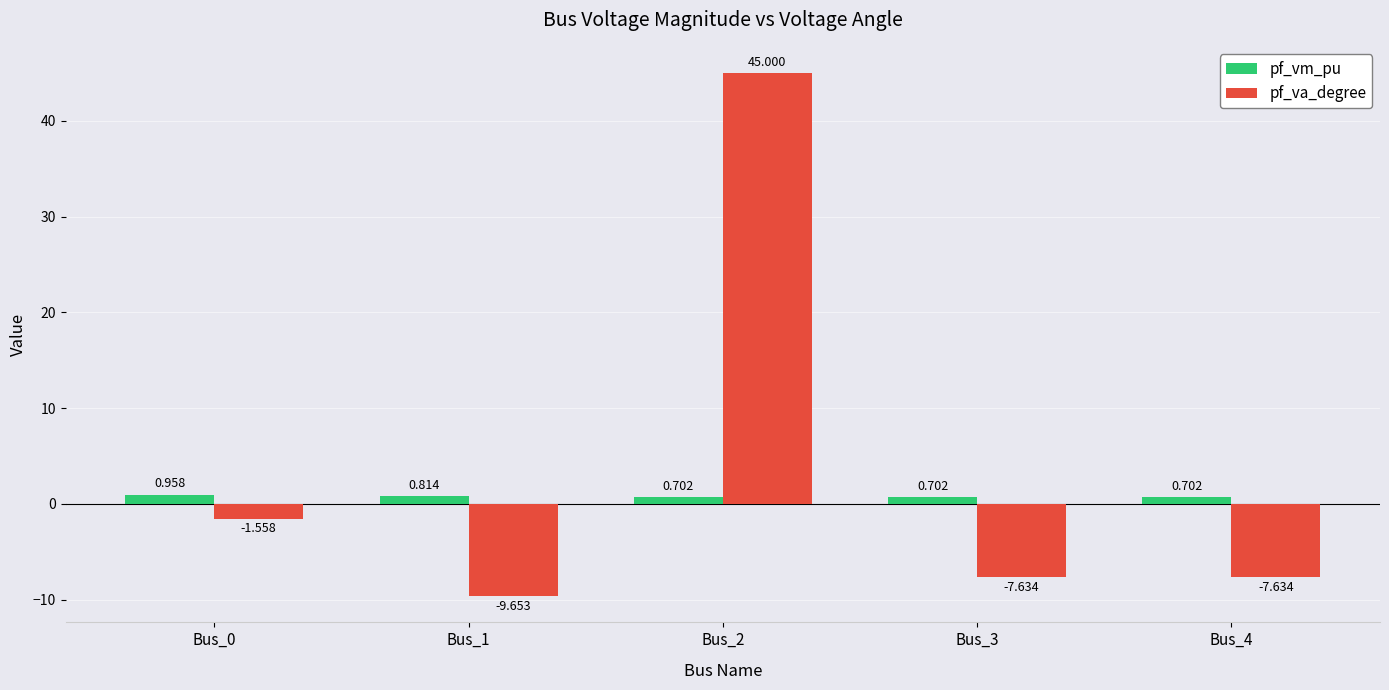

At which label does pf_va_degree first exceed -7?

Bus_0